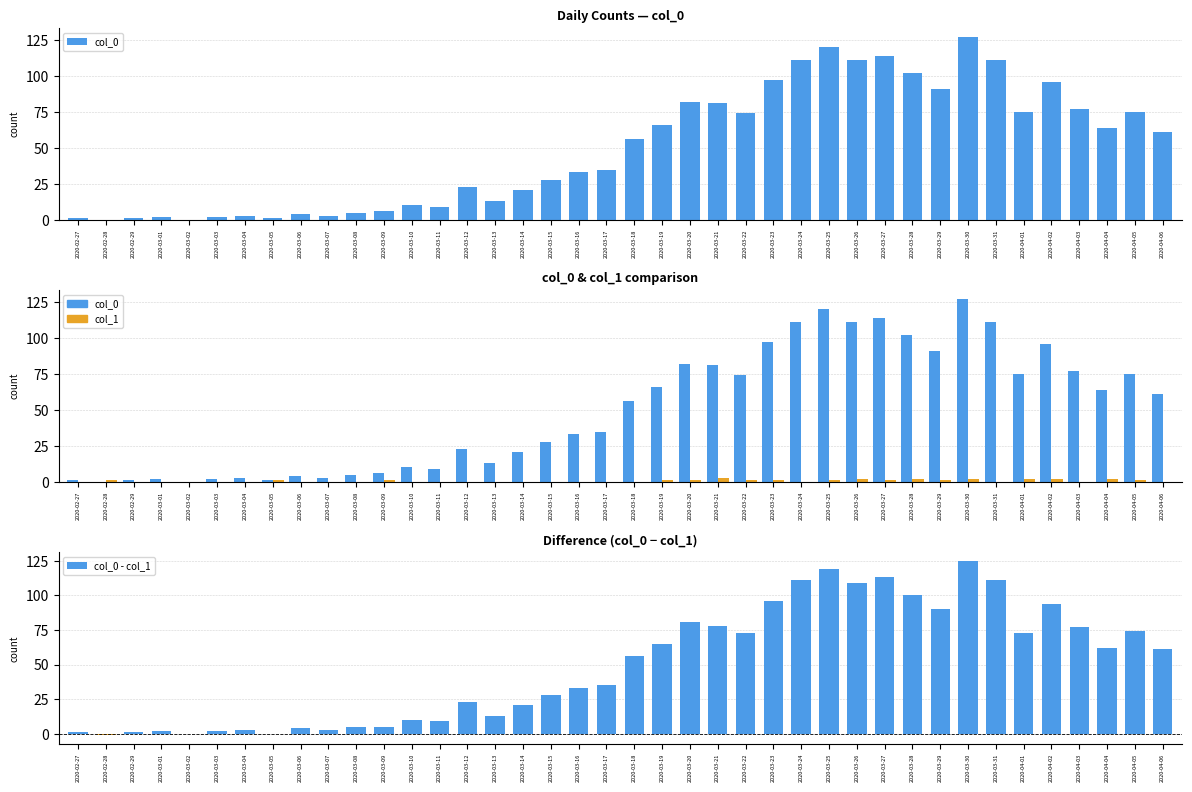

True or false: col_0 - col_1 has a value of 77 at 2020-04-03.

True